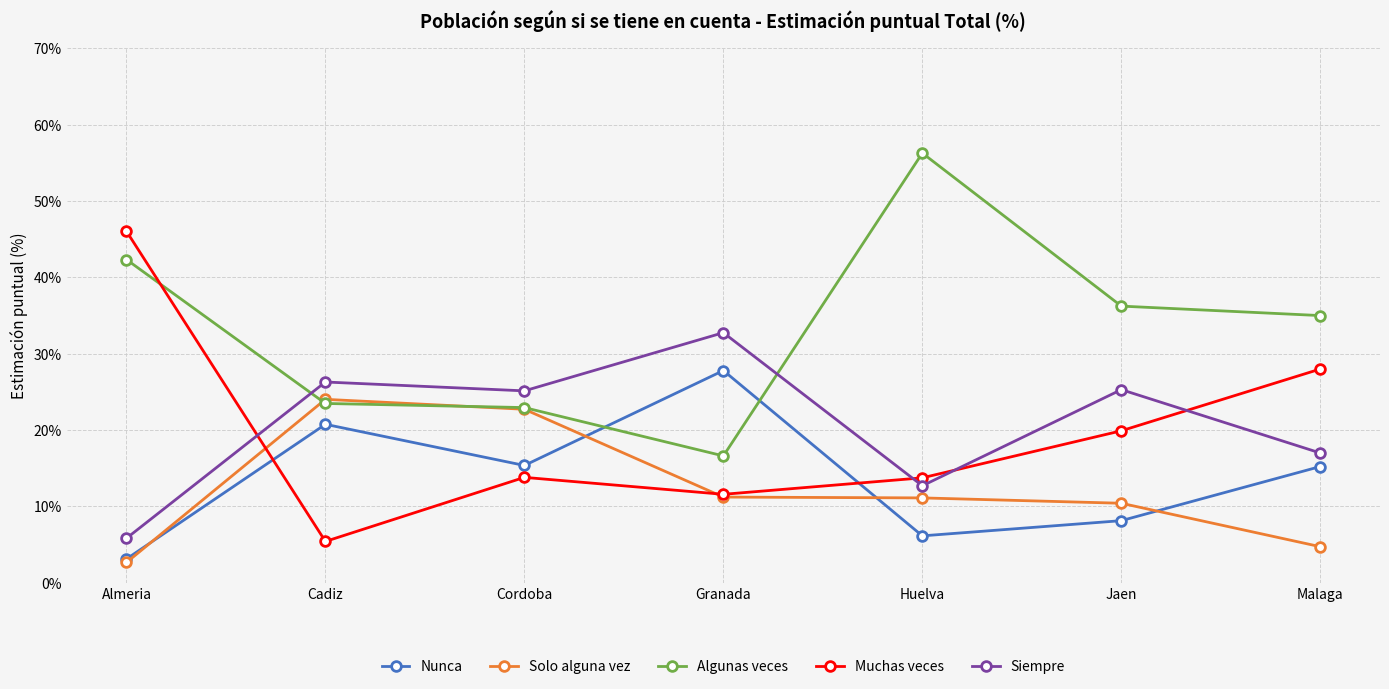

Which category has the lowest value in the Nunca series?

Almeria